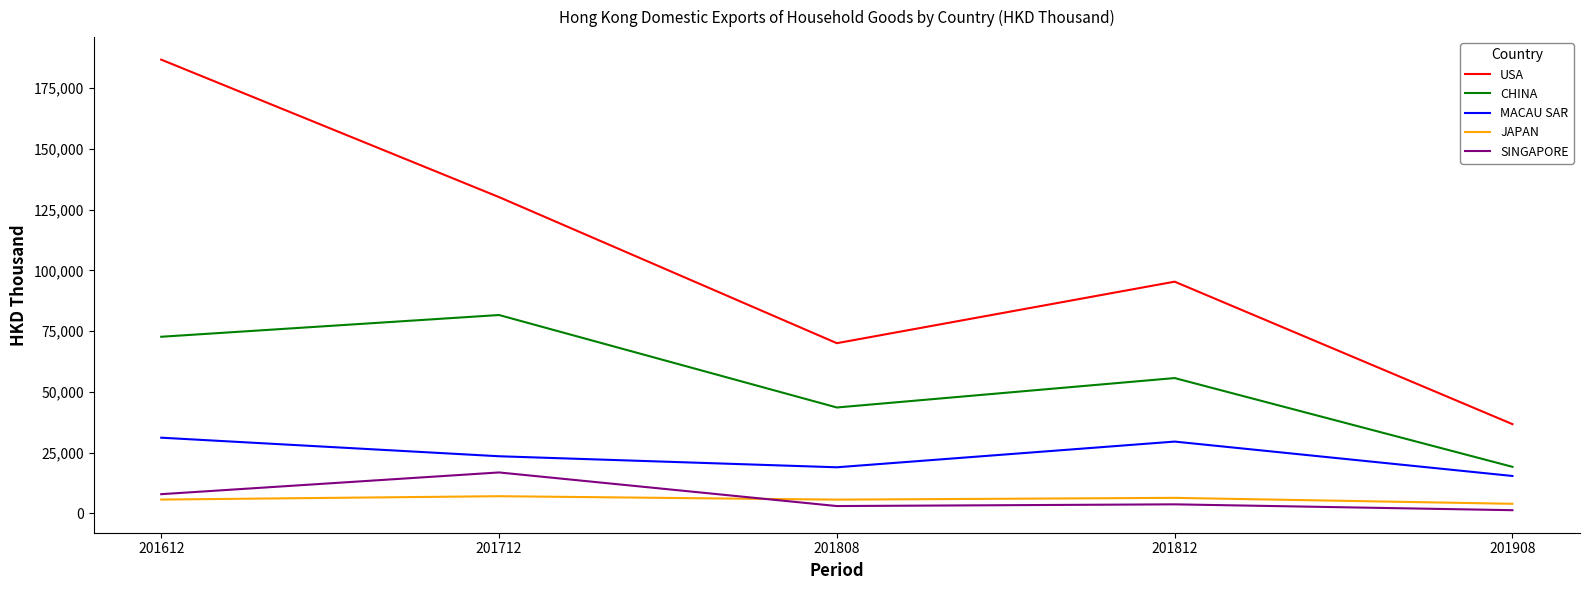

At which label does USA first exceed 95339?

201612